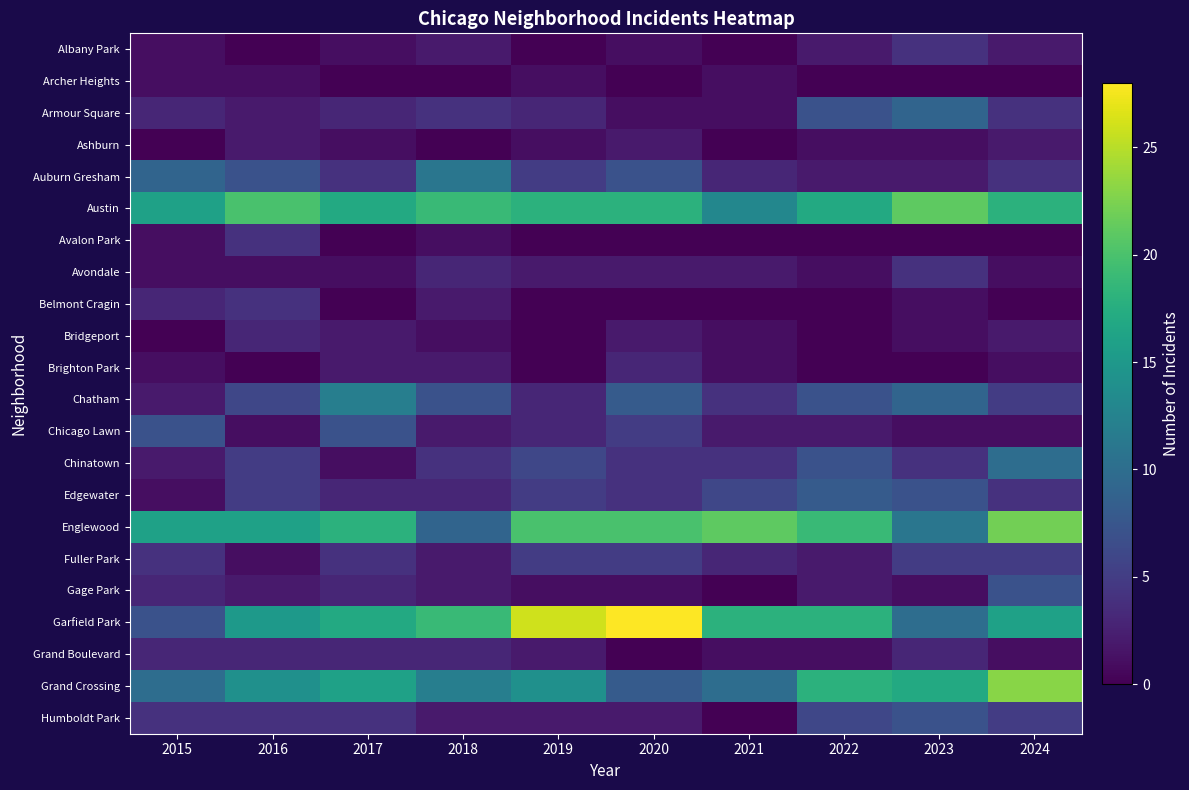

Reading left to right, what are all the values shown in this chart?

Albany Park: 2015=1	2016=0	2017=1	2018=2	2019=0	2020=1	2021=0	2022=2	2023=4	2024=2
Archer Heights: 2015=1	2016=1	2017=0	2018=0	2019=1	2020=0	2021=1	2022=0	2023=0	2024=0
Armour Square: 2015=3	2016=2	2017=3	2018=4	2019=3	2020=1	2021=1	2022=7	2023=9	2024=4
Ashburn: 2015=0	2016=2	2017=1	2018=0	2019=1	2020=2	2021=0	2022=1	2023=1	2024=2
Auburn Gresham: 2015=9	2016=7	2017=4	2018=11	2019=5	2020=7	2021=3	2022=2	2023=2	2024=4
Austin: 2015=16	2016=20	2017=17	2018=19	2019=18	2020=18	2021=13	2022=17	2023=21	2024=18
Avalon Park: 2015=1	2016=4	2017=0	2018=1	2019=0	2020=0	2021=0	2022=0	2023=0	2024=0
Avondale: 2015=1	2016=1	2017=1	2018=3	2019=2	2020=2	2021=2	2022=1	2023=4	2024=1
Belmont Cragin: 2015=3	2016=4	2017=0	2018=2	2019=0	2020=0	2021=0	2022=0	2023=1	2024=0
Bridgeport: 2015=0	2016=3	2017=2	2018=1	2019=0	2020=2	2021=1	2022=0	2023=1	2024=2
Brighton Park: 2015=1	2016=0	2017=2	2018=2	2019=0	2020=3	2021=1	2022=0	2023=0	2024=1
Chatham: 2015=2	2016=6	2017=12	2018=7	2019=3	2020=8	2021=4	2022=7	2023=9	2024=5
Chicago Lawn: 2015=7	2016=1	2017=7	2018=2	2019=3	2020=5	2021=2	2022=2	2023=1	2024=1
Chinatown: 2015=2	2016=5	2017=1	2018=4	2019=6	2020=4	2021=4	2022=7	2023=4	2024=10
Edgewater: 2015=1	2016=5	2017=3	2018=3	2019=5	2020=4	2021=6	2022=8	2023=7	2024=4
Englewood: 2015=16	2016=16	2017=18	2018=9	2019=20	2020=20	2021=21	2022=19	2023=11	2024=22
Fuller Park: 2015=4	2016=1	2017=4	2018=2	2019=5	2020=5	2021=3	2022=2	2023=5	2024=5
Gage Park: 2015=3	2016=2	2017=3	2018=2	2019=1	2020=1	2021=0	2022=2	2023=1	2024=7
Garfield Park: 2015=7	2016=15	2017=17	2018=19	2019=26	2020=28	2021=18	2022=18	2023=10	2024=16
Grand Boulevard: 2015=3	2016=3	2017=3	2018=3	2019=2	2020=0	2021=1	2022=1	2023=3	2024=1
Grand Crossing: 2015=10	2016=14	2017=16	2018=12	2019=14	2020=8	2021=10	2022=18	2023=17	2024=23
Humboldt Park: 2015=4	2016=4	2017=4	2018=2	2019=2	2020=2	2021=0	2022=6	2023=7	2024=5